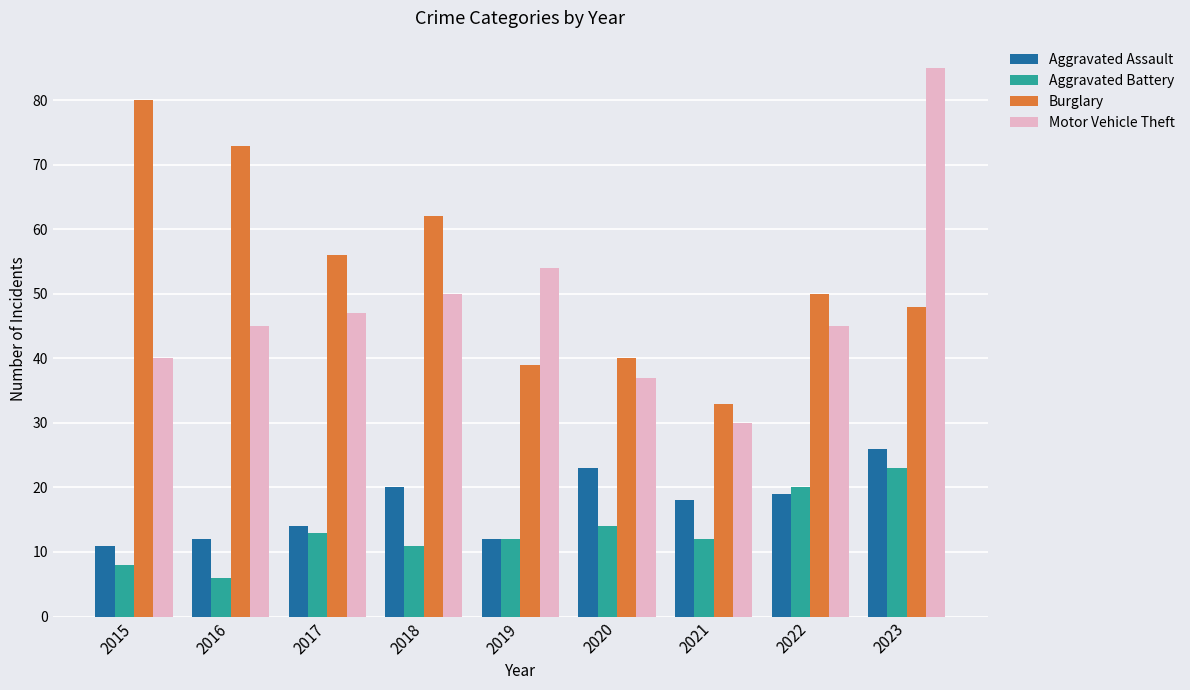

The value of Burglary at 2023 is 48. True or false?

True